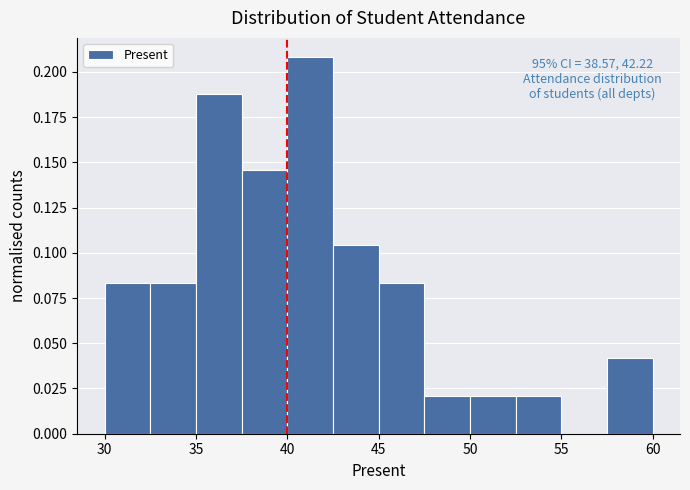

Which range on the x-axis has the tallest bar?

40.0 to 42.5